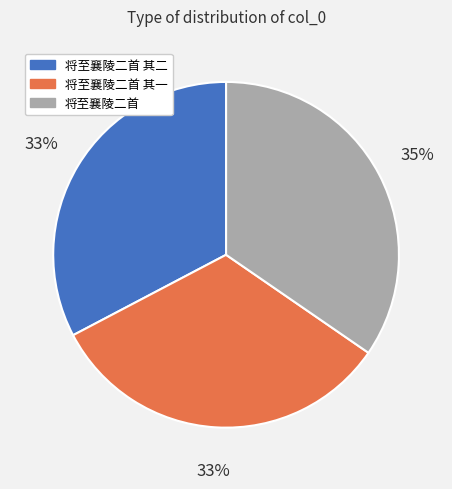

Which slice is the largest?

将至襄陵二首